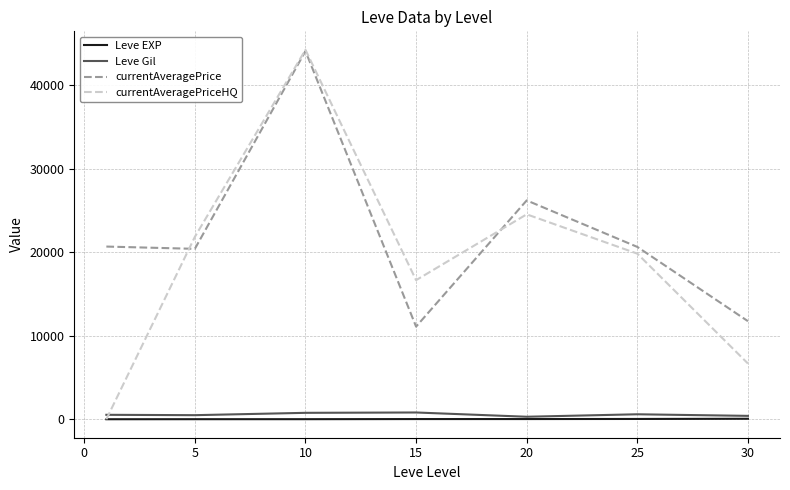

Which series has the widest spread of values?

currentAveragePriceHQ